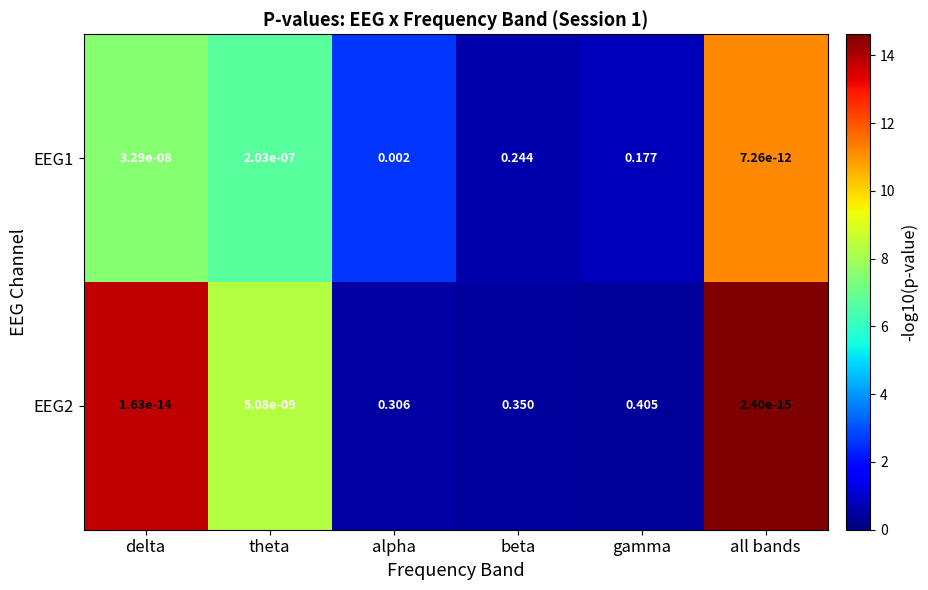

At which category is the sum across all series the highest?

beta